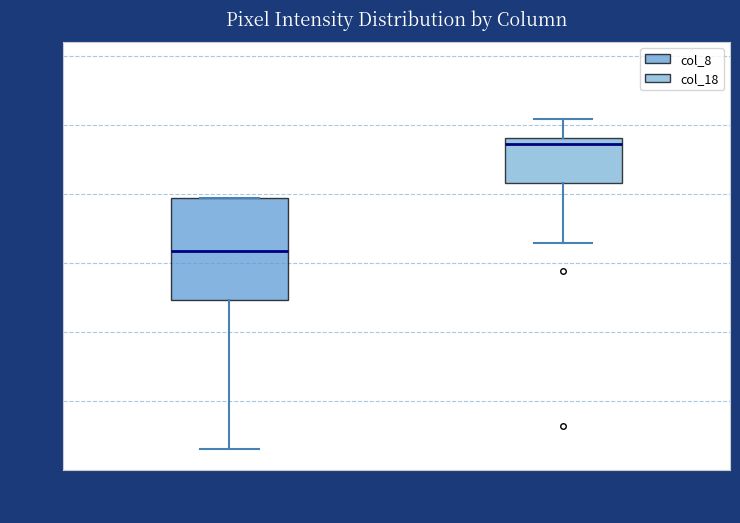

Which box is the tallest, from its lower edge to its upper edge?

col_8